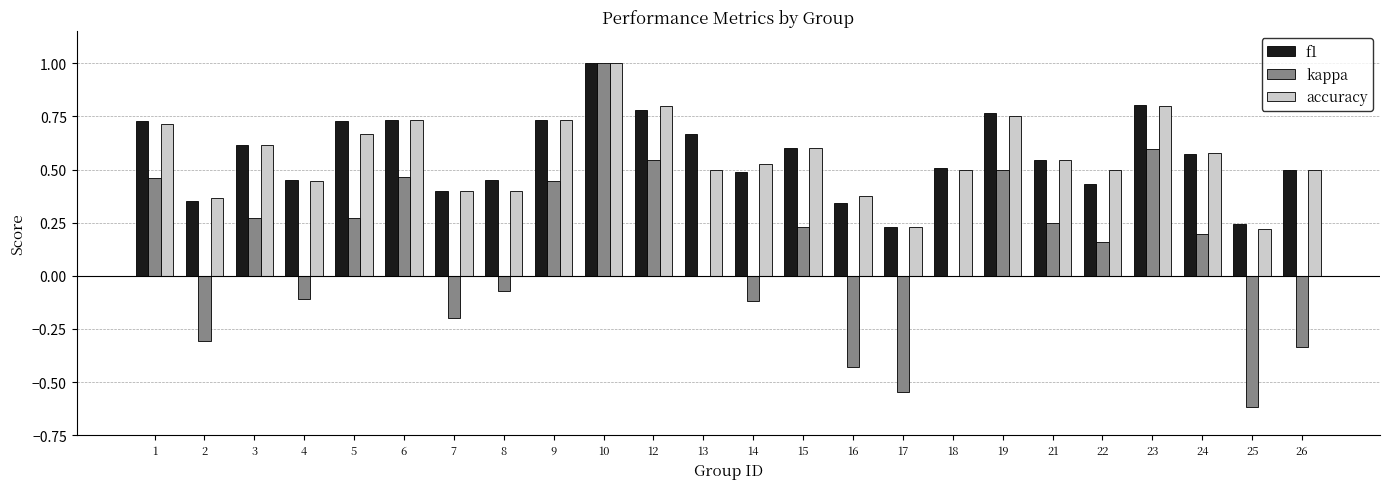

What is the spread (max minus min) of values at 25?

0.9